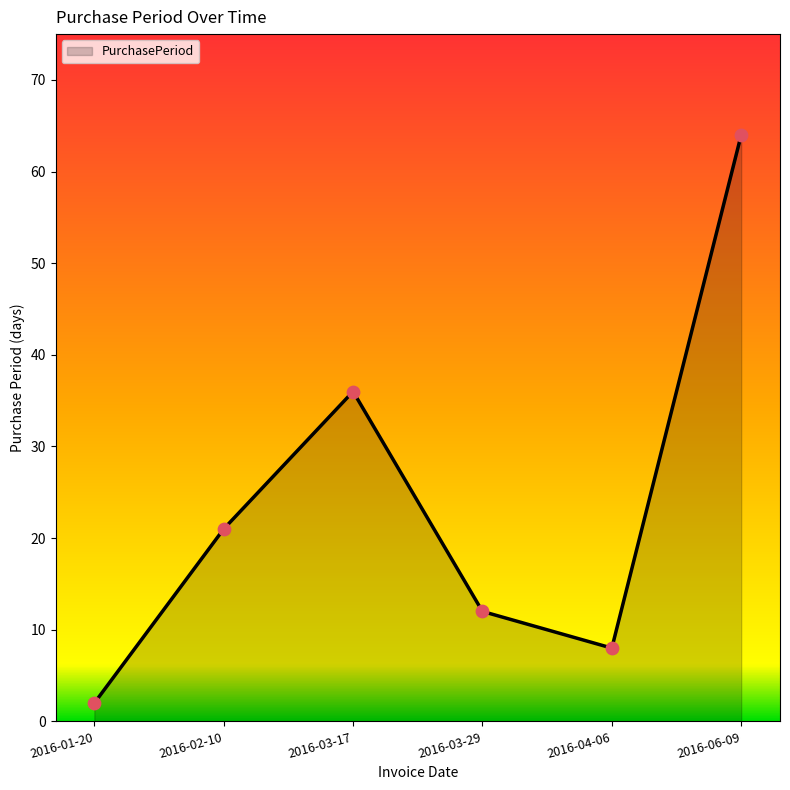

Which has a higher value, 2016-06-09 or 2016-03-29?

2016-06-09